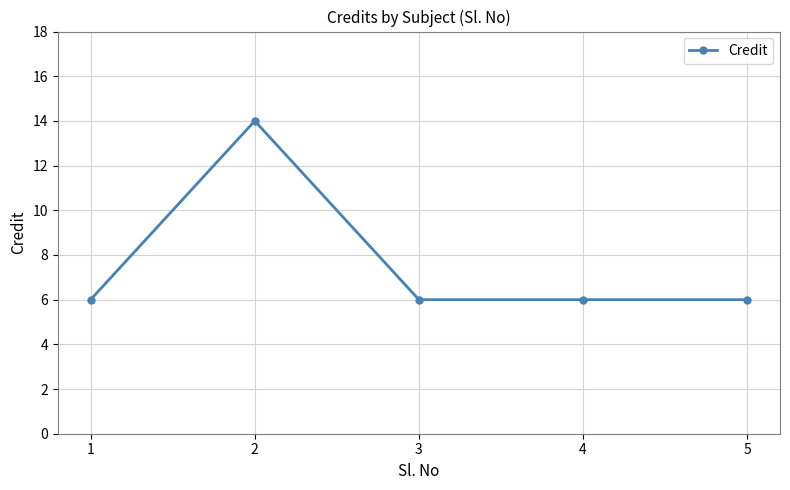

What is the smallest value displayed?

6